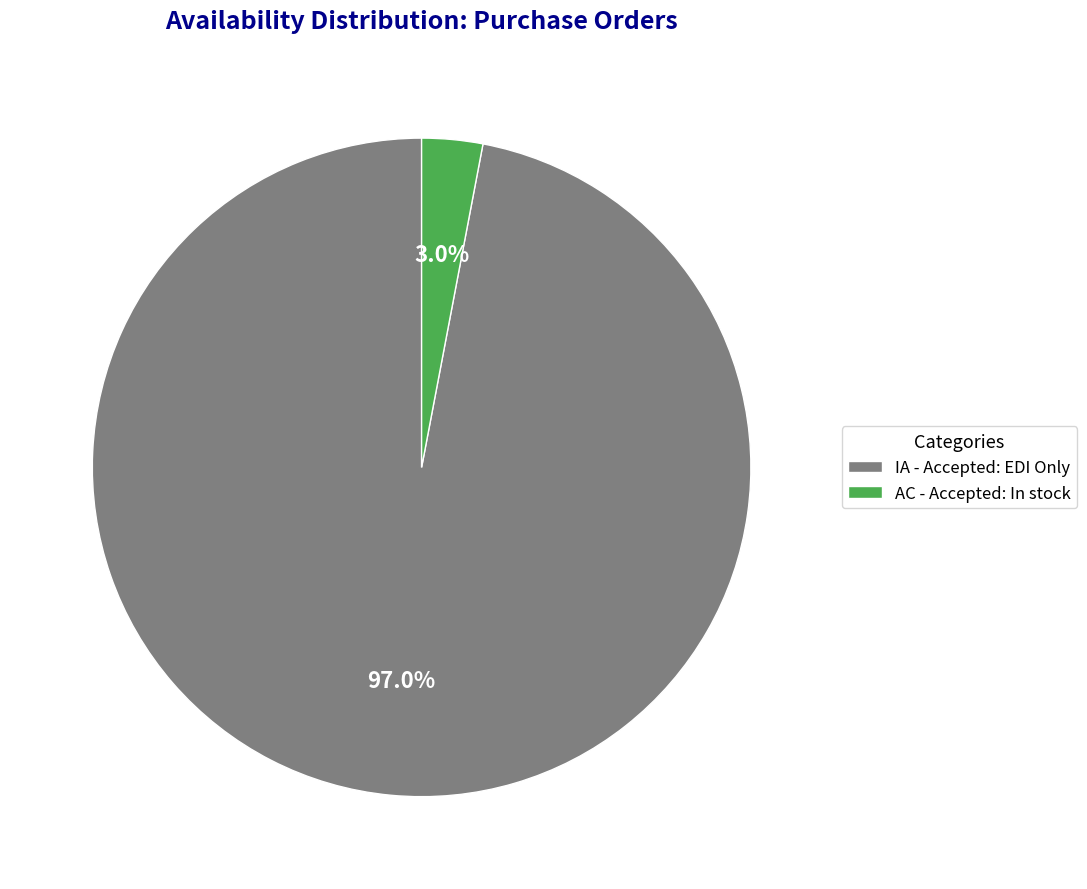

Which slice is the smallest?

AC - Accepted: In stock